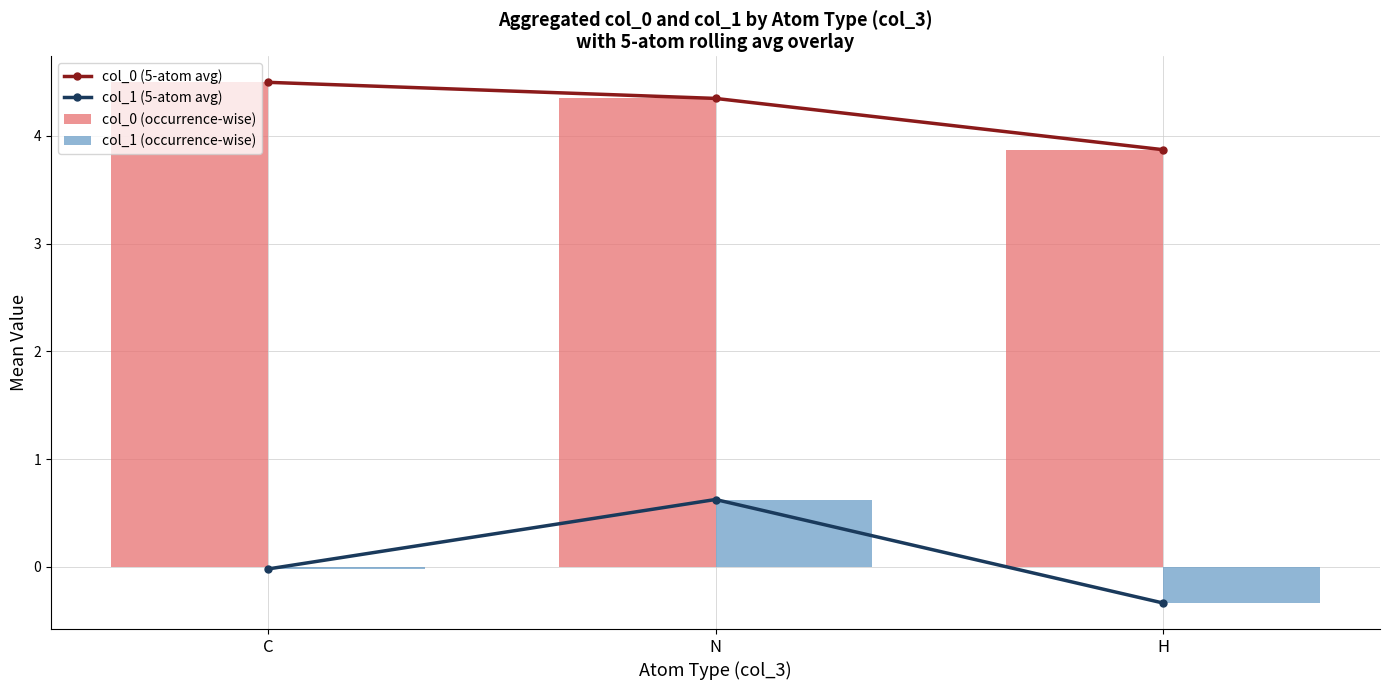

At which category is the sum across all series the highest?

N